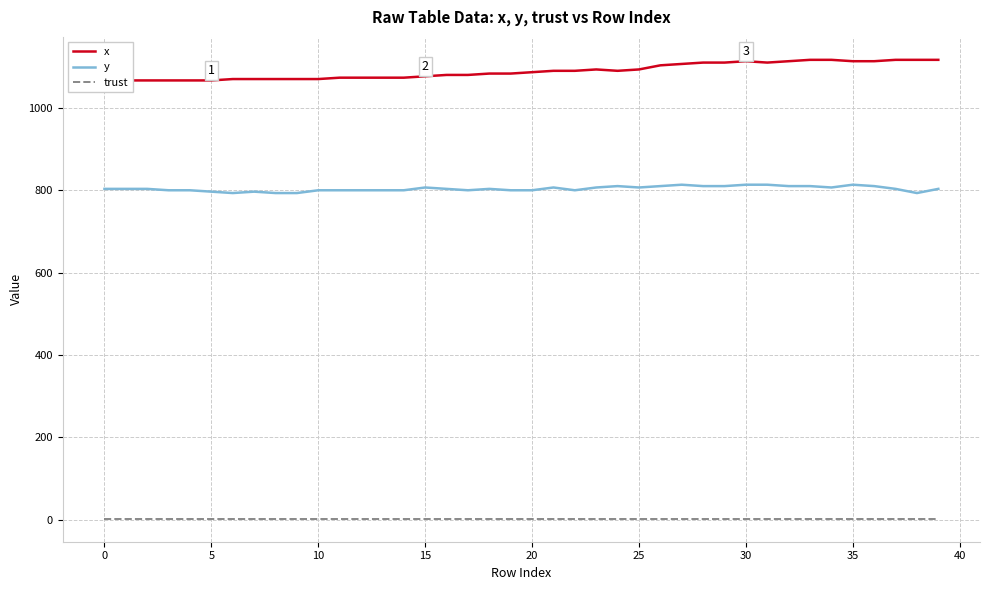

Between 33 and 39, which series saw the biggest shift?

y